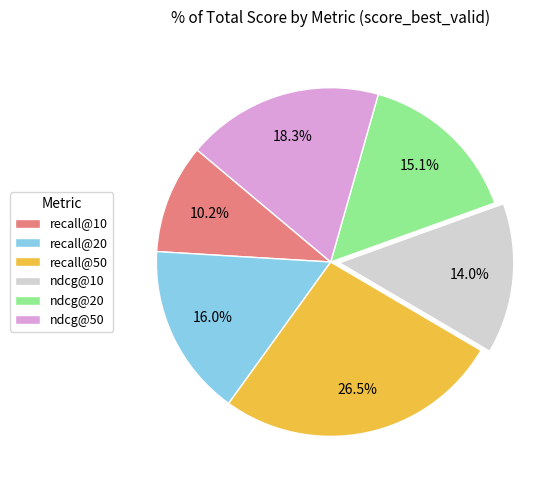

How many segments does this pie chart have?

6